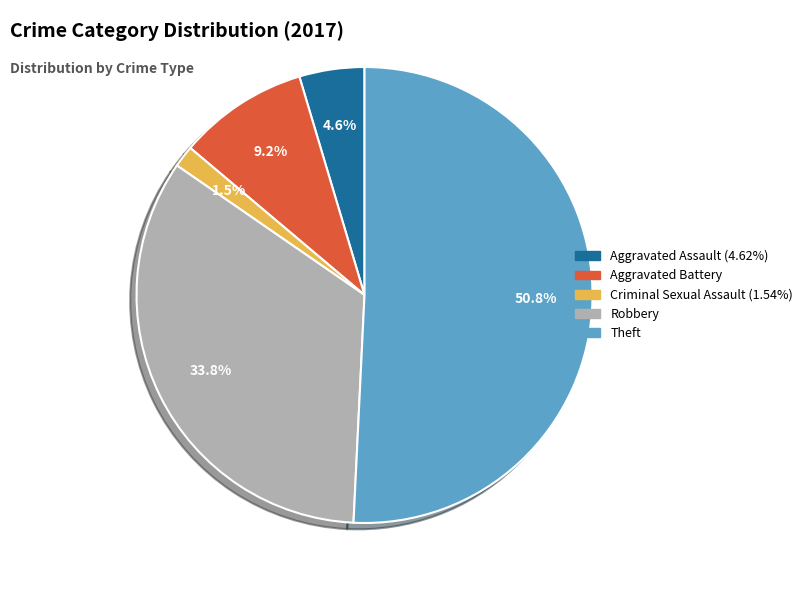

Is there any slice that represents more than half of the pie?

Yes